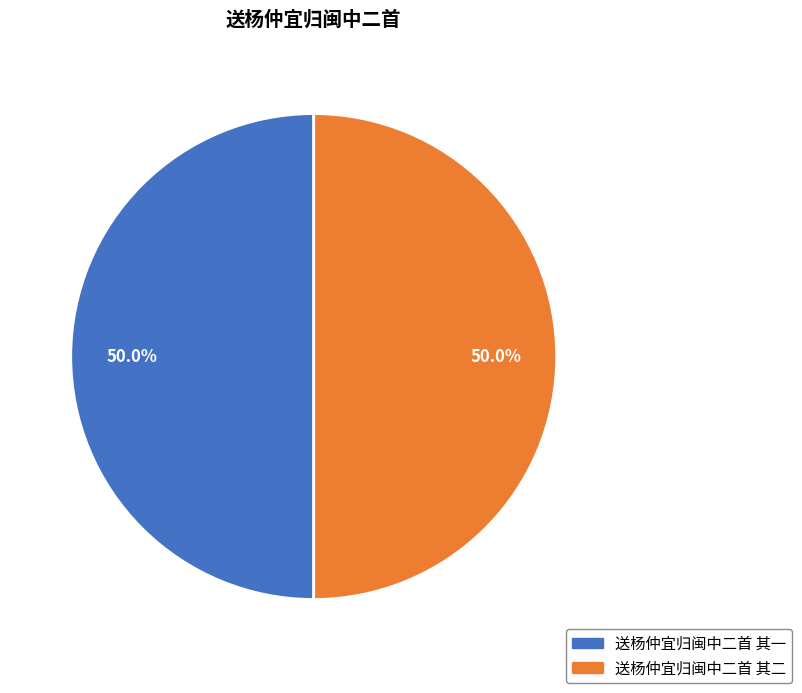

The 送杨仲宜归闽中二首 其二 slice represents 50% of the pie. True or false?

True